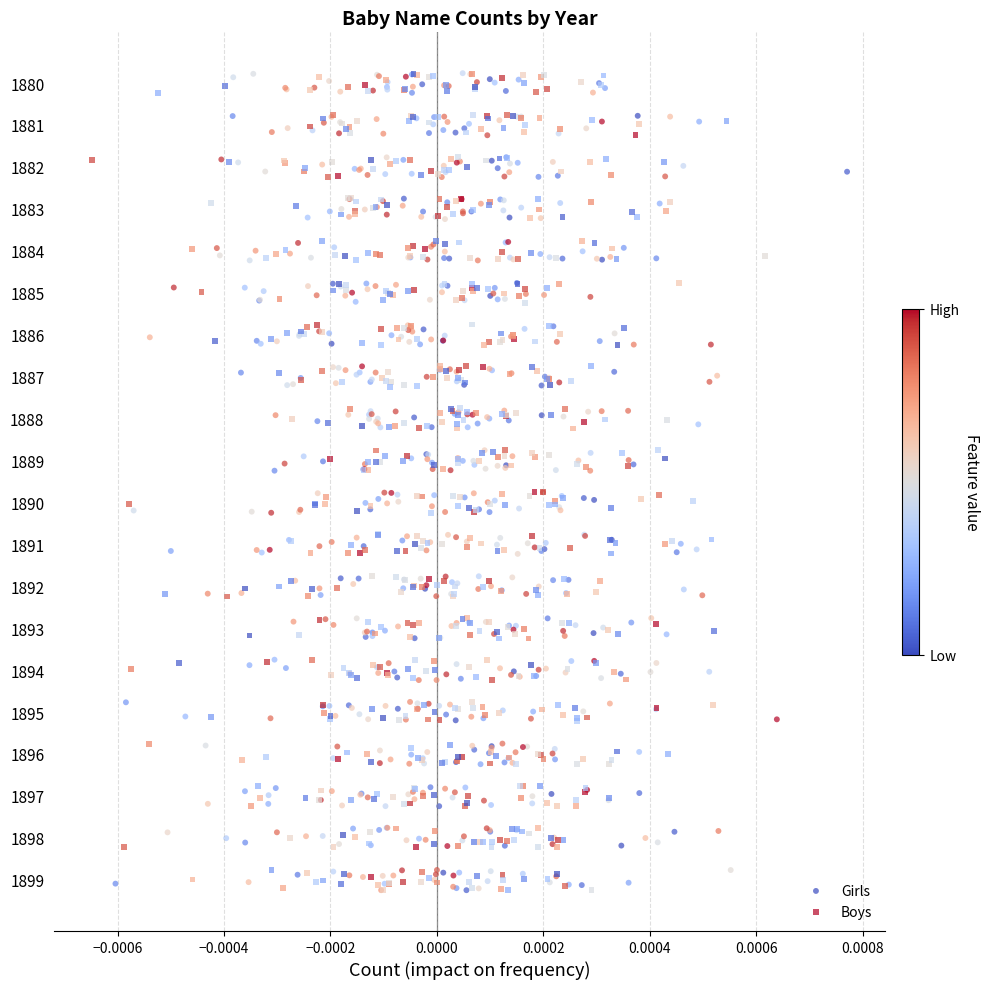

Which series has the largest total across all categories?

Boys